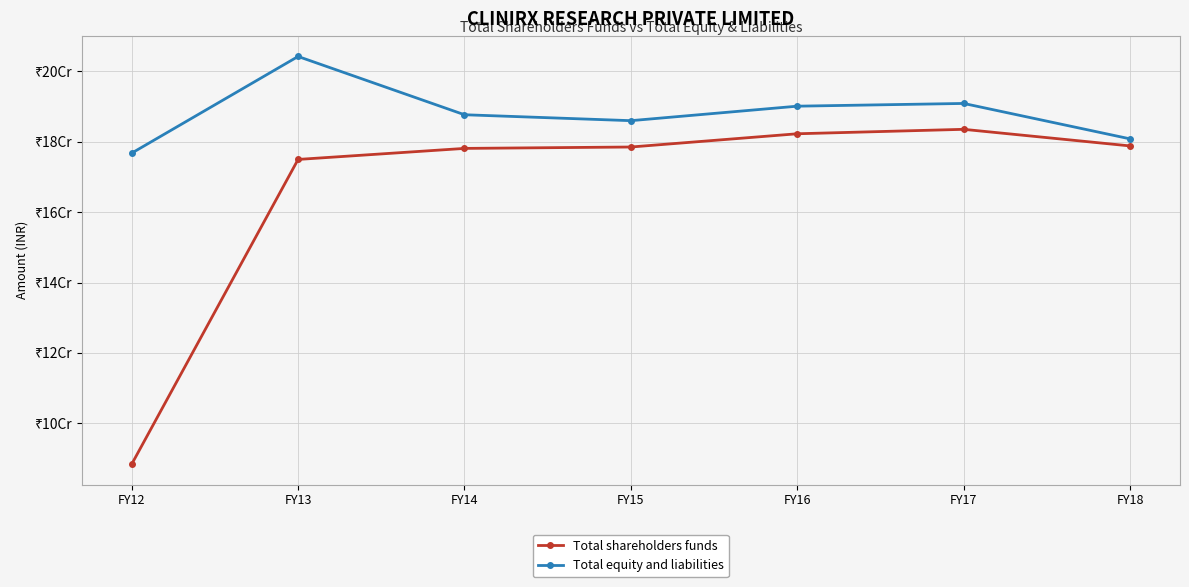

True or false: Total equity and liabilities has more than 0 interior local peaks.

True